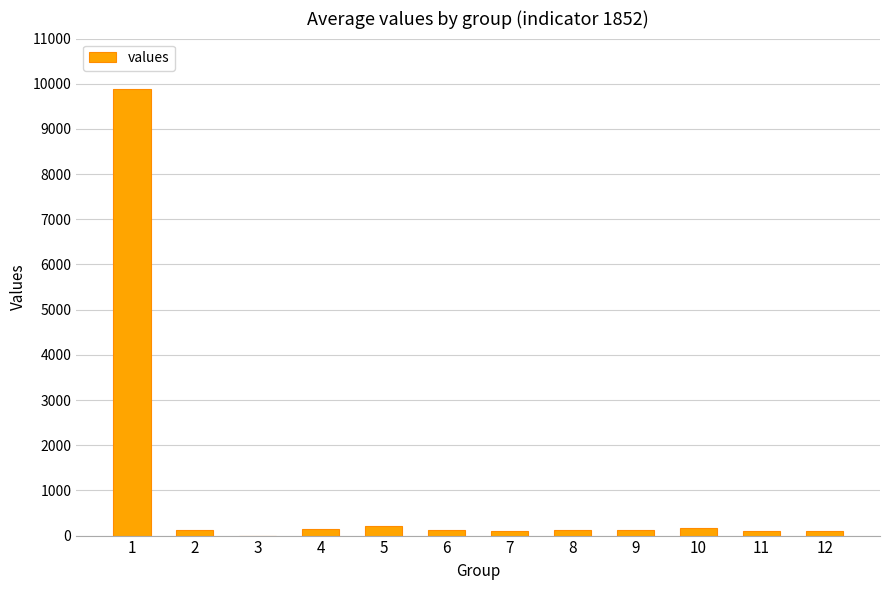

What is the sum of all values?

11193